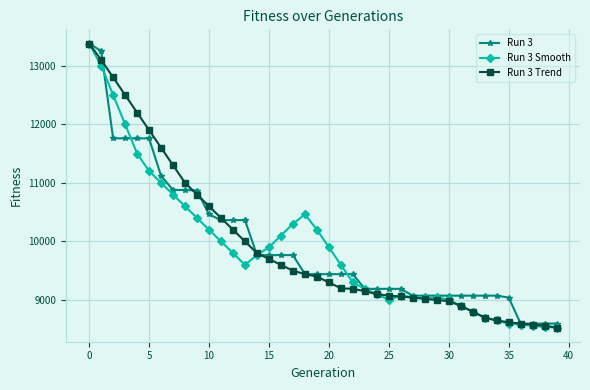

What is the minimum value for Run 3 Trend?

8530